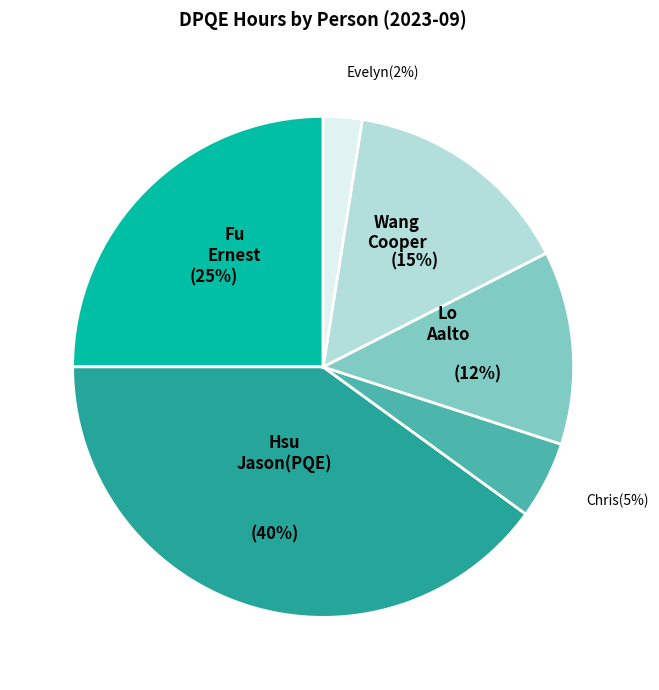

Is there a majority slice in this chart?

No